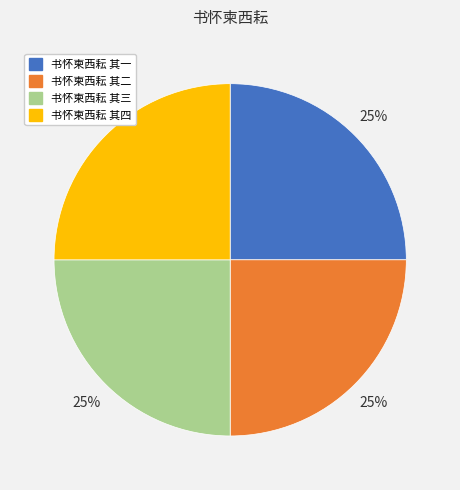

Approximately how many times larger is the value at 书怀柬西耘 其四 compared to 书怀柬西耘 其一?

1.0